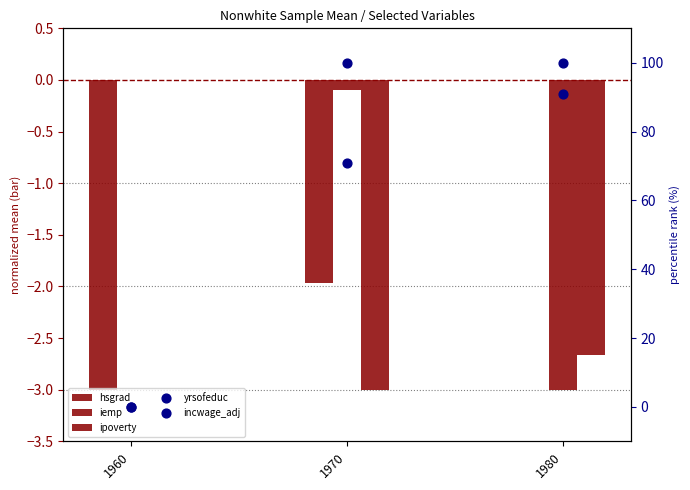

What is the total value across all series at 1980?

185.4